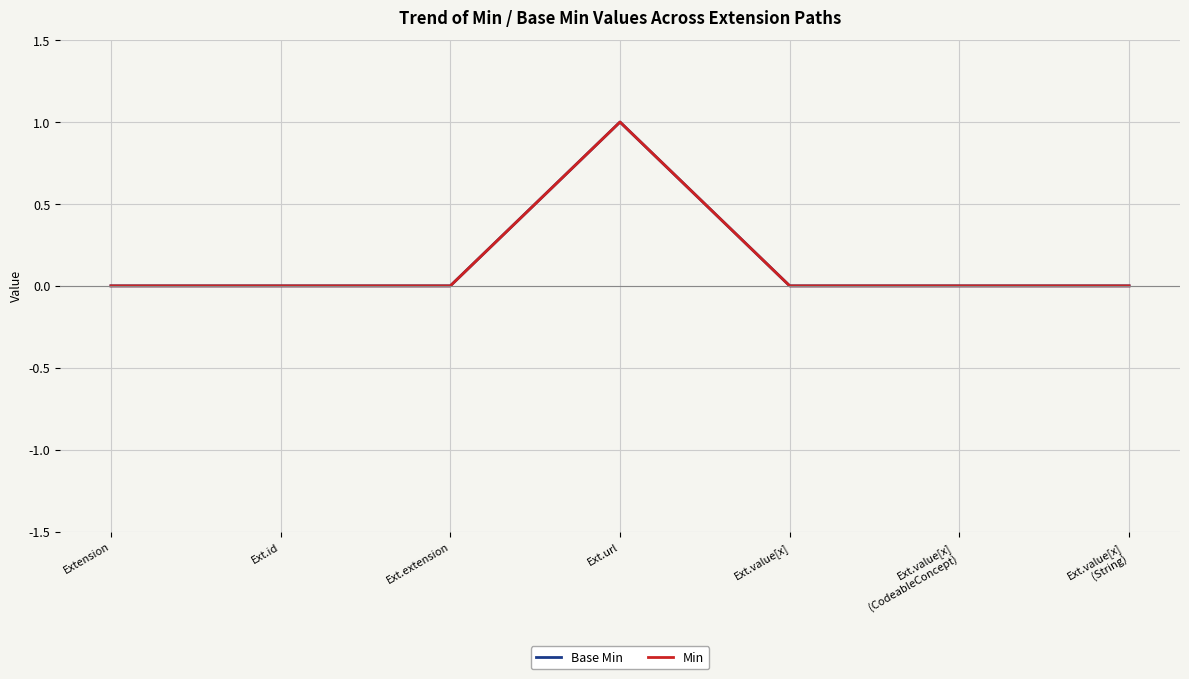

Reading right to left, extract all data points from this chart.

Base Min: Ext.value[x]
(String)=0	Ext.value[x]
(CodeableConcept)=0	Ext.value[x]=0	Ext.url=1	Ext.extension=0	Ext.id=0	Extension=0
Min: Ext.value[x]
(String)=0	Ext.value[x]
(CodeableConcept)=0	Ext.value[x]=0	Ext.url=1	Ext.extension=0	Ext.id=0	Extension=0